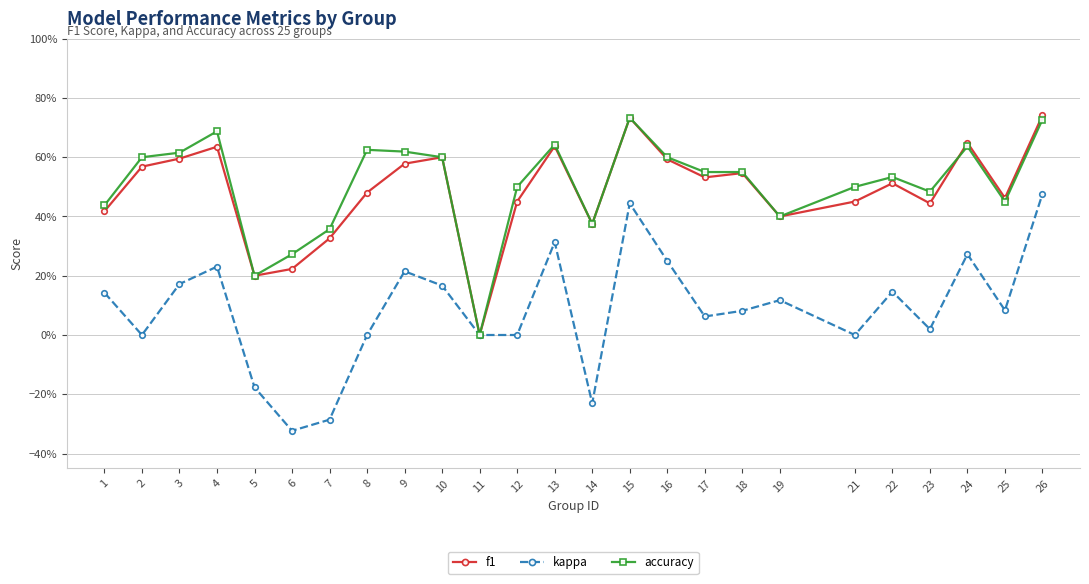

What is the value of the accuracy point at the 23rd from the left?

0.6